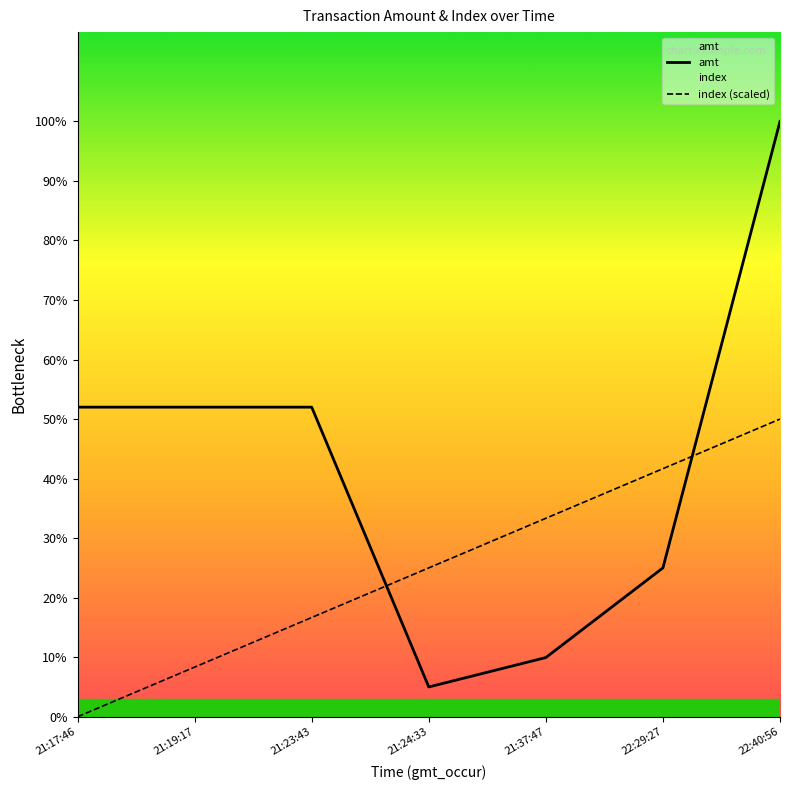

Is this an area chart (filled region under the line)?

No